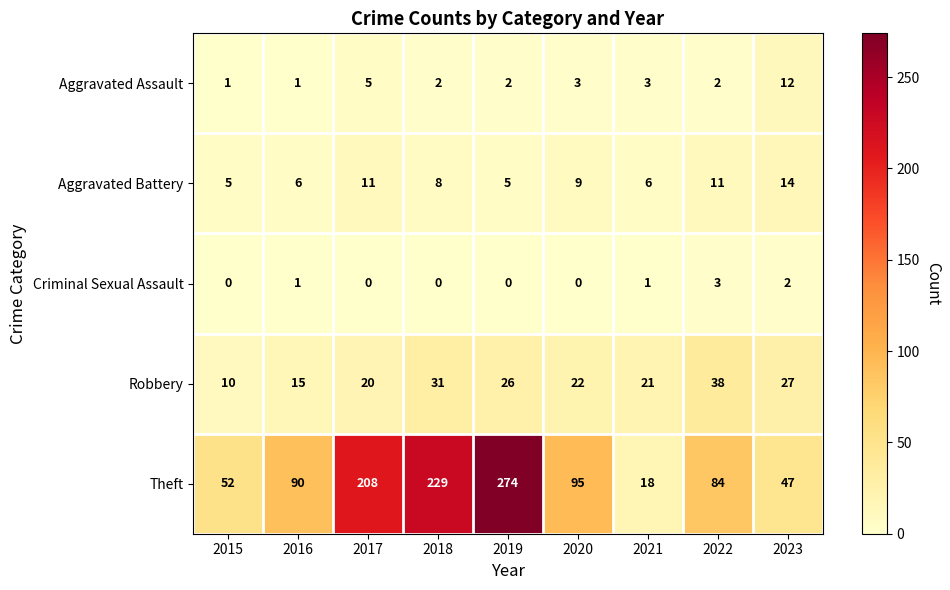

What is the sum of all Theft values?

1097